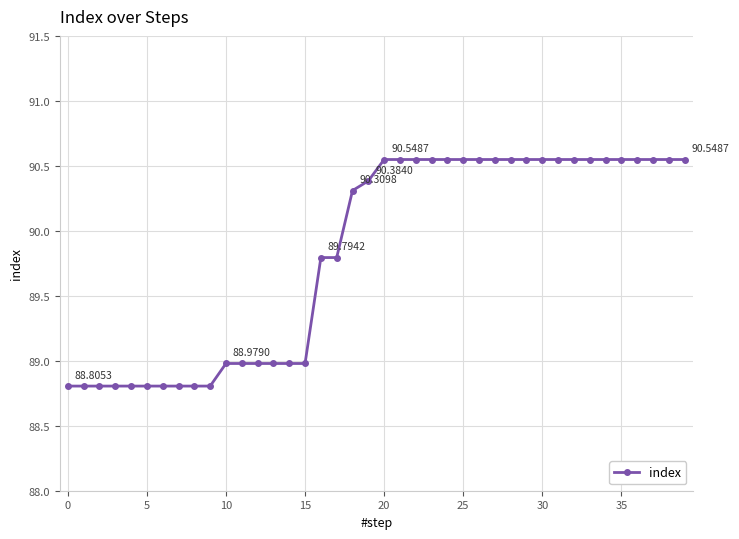

What is the sum of all values?

3593.2